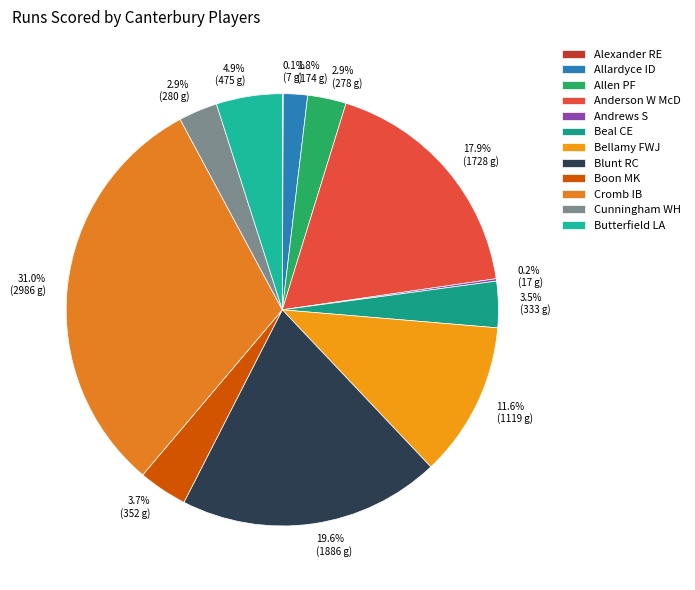

True or false: Andrews S accounts for 11% of the total.

False